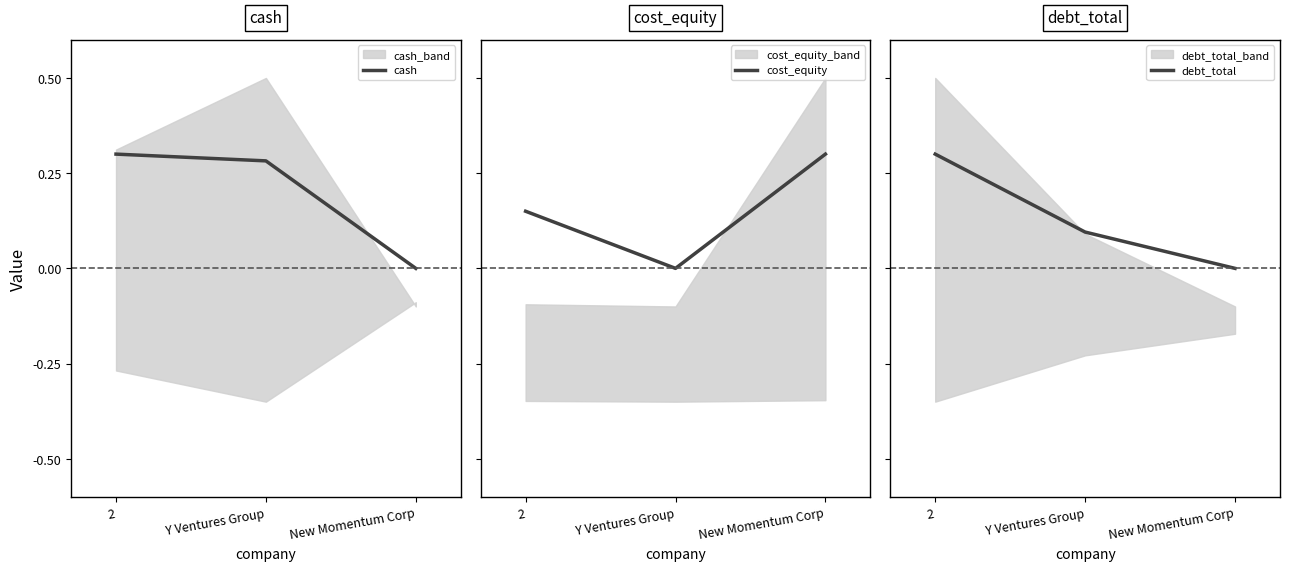

At how many categories does at least one series exceed 0?

3